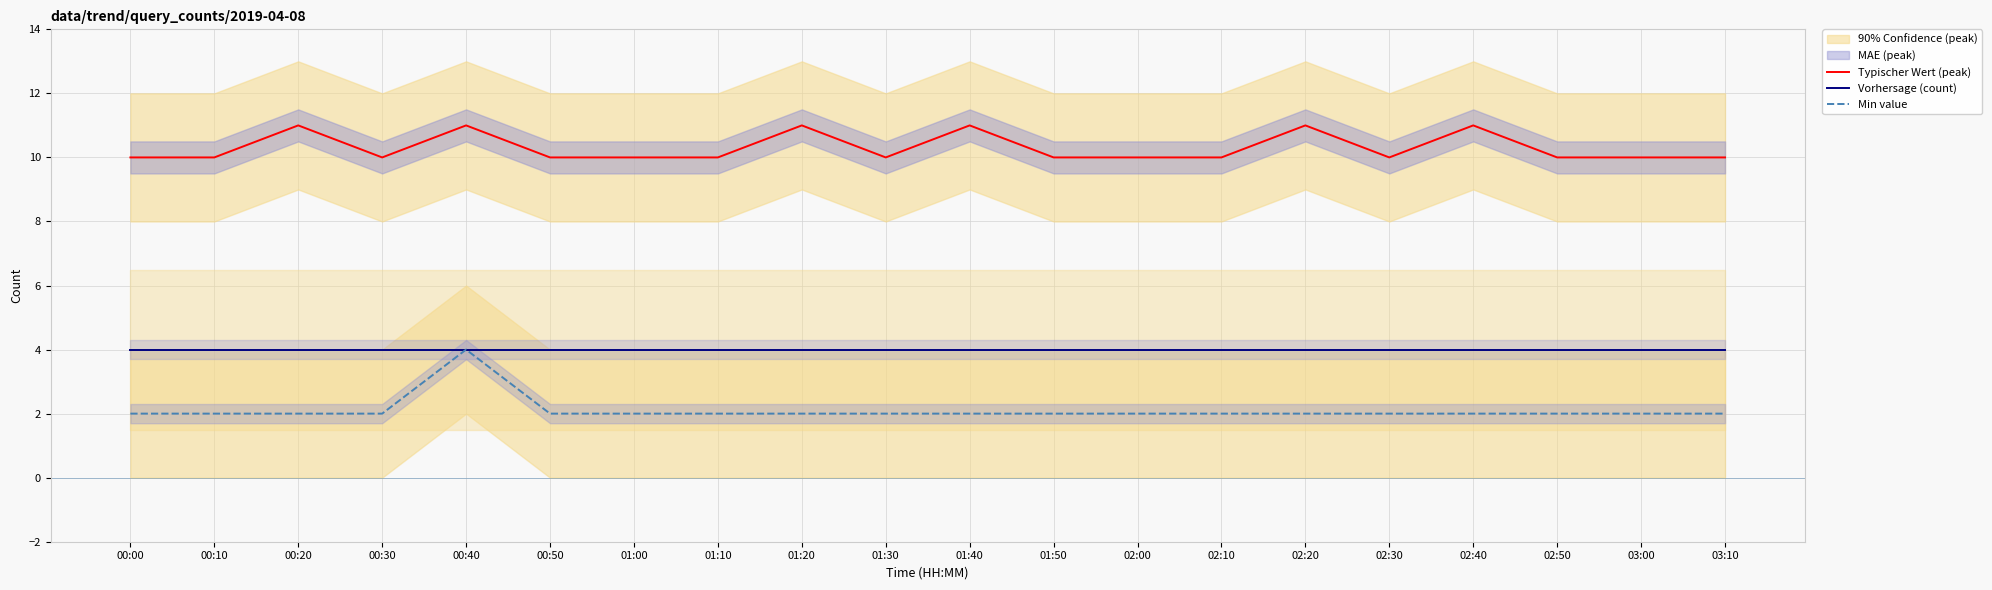

Which series has the largest range (max minus min)?

Min value